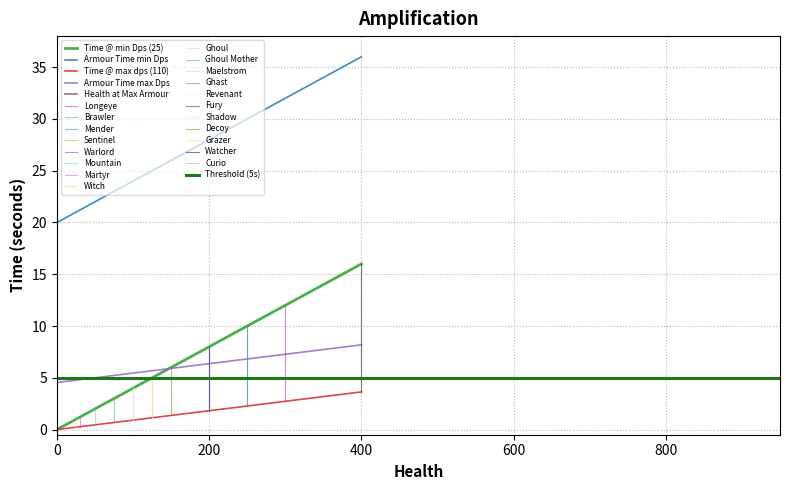

Count the number of categories in the chart.

19